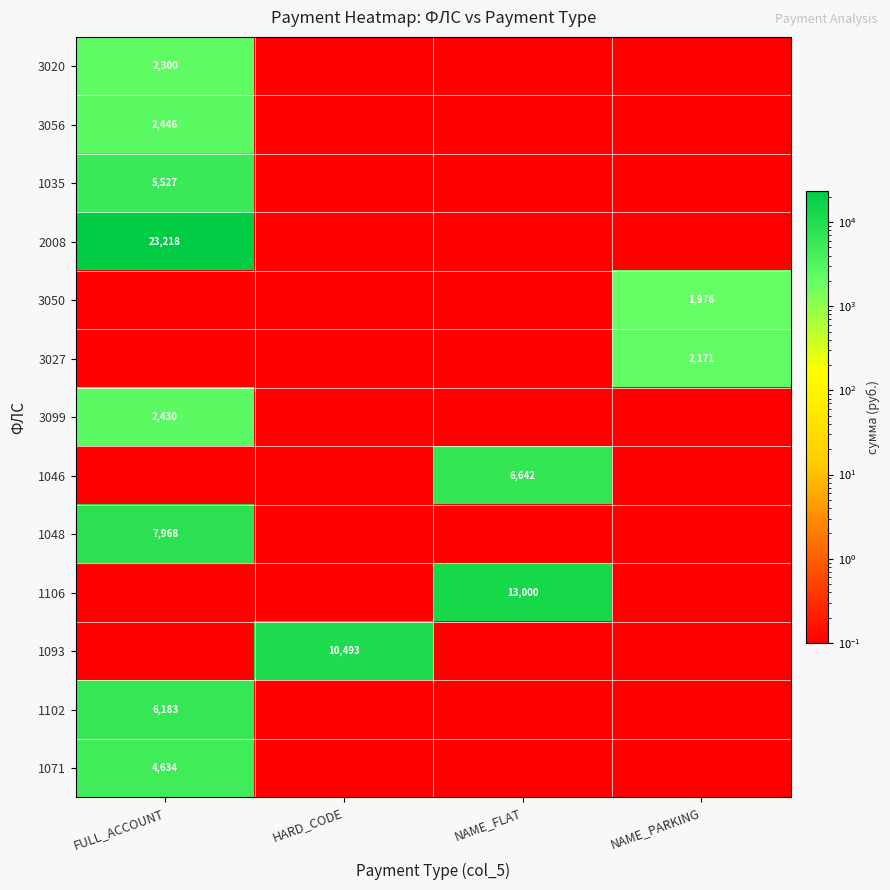

True or false: 1035 has a value of 5527.0 at FULL_ACCOUNT.

True